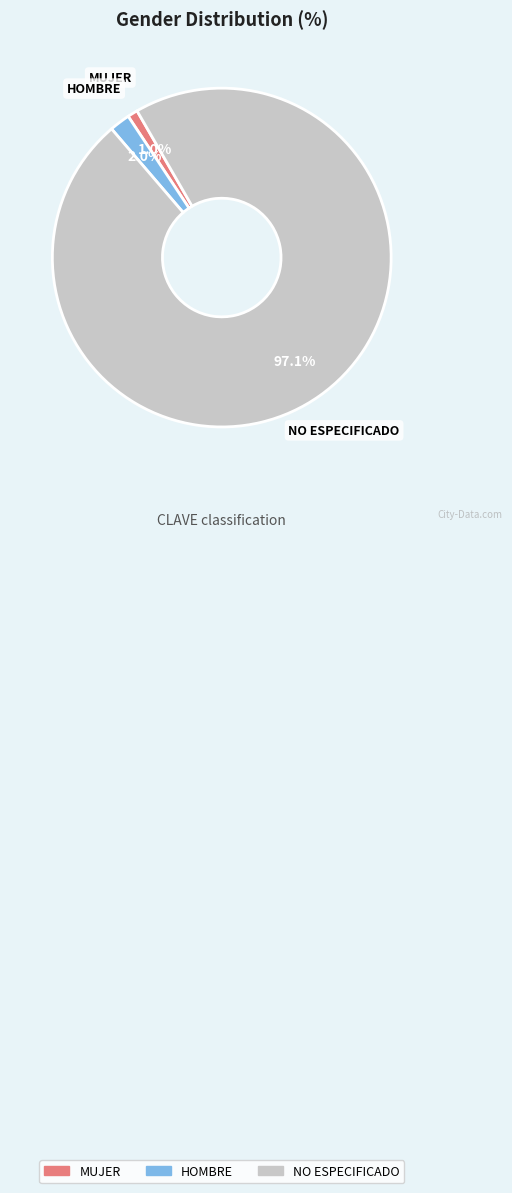

Which has a higher value, HOMBRE or NO ESPECIFICADO?

NO ESPECIFICADO